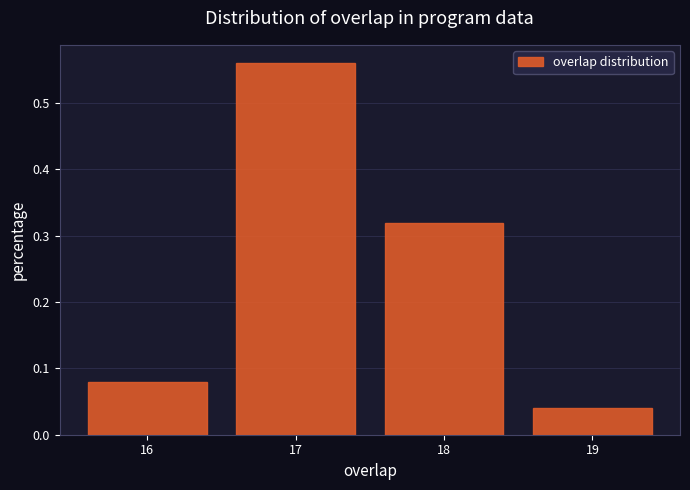

Reading left to right, transcribe this chart: for each bar, give the range it covers on the x-axis and its height. The values are not printed on the chart, so give them approximately, as read against the axis.

15.5 to 16.5: 0.08
16.5 to 17.5: 0.56
17.5 to 18.5: 0.32
18.5 to 19.5: 0.04